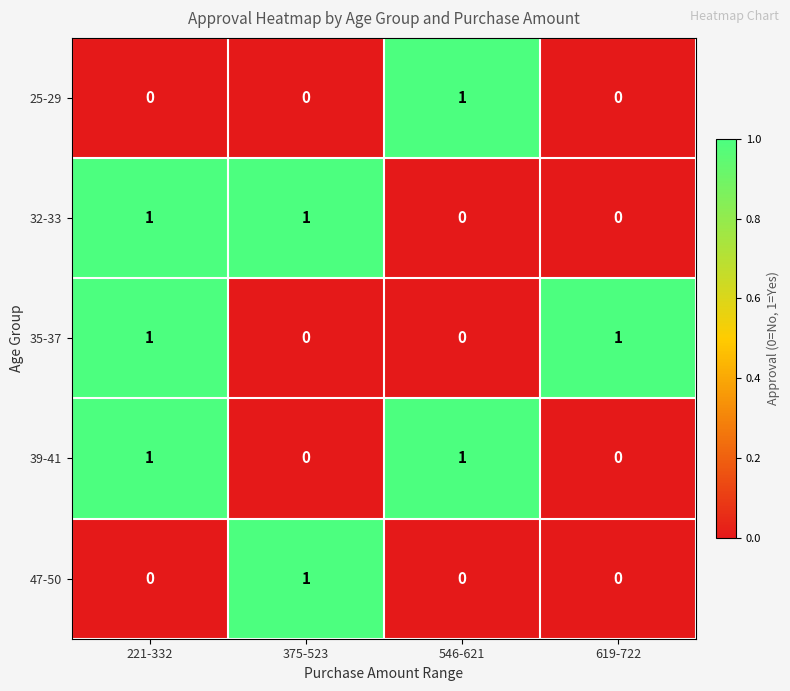

How many 47-50 values are between 0 and 1?

4